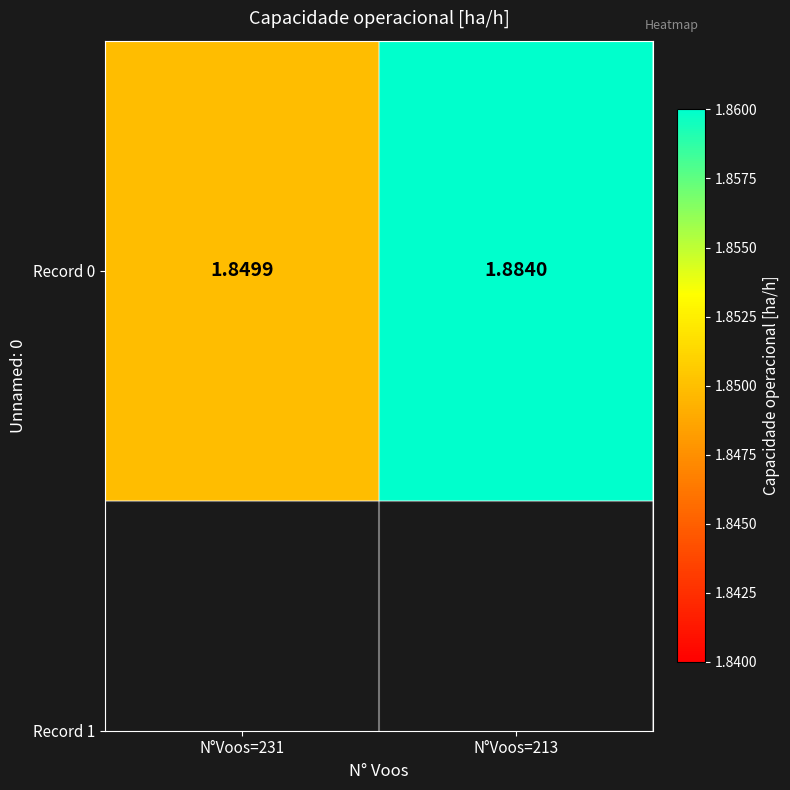

Which category has the lowest value across all series?

N°Voos=231